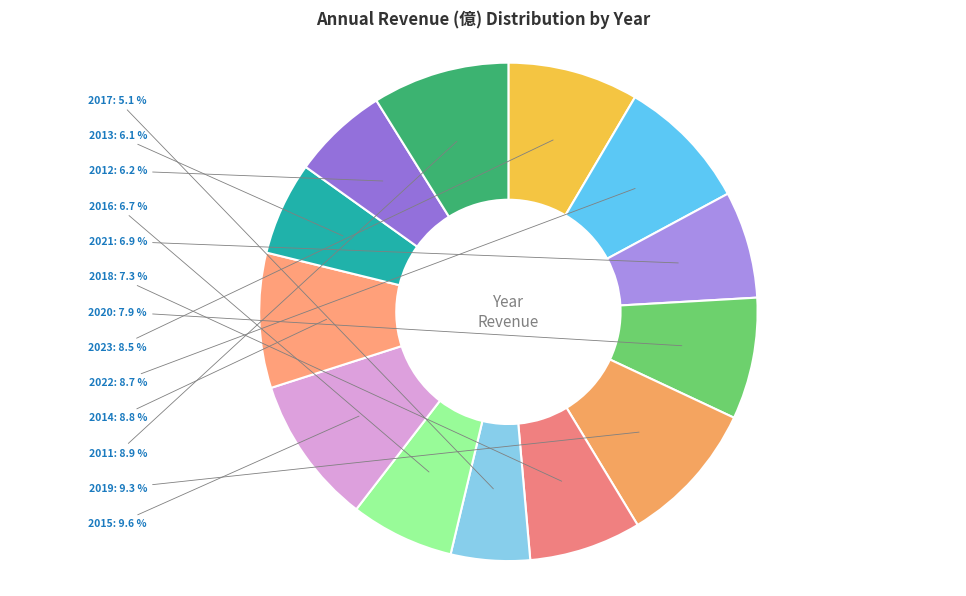

What is the total percentage of 2014 and 2012?

15.0%